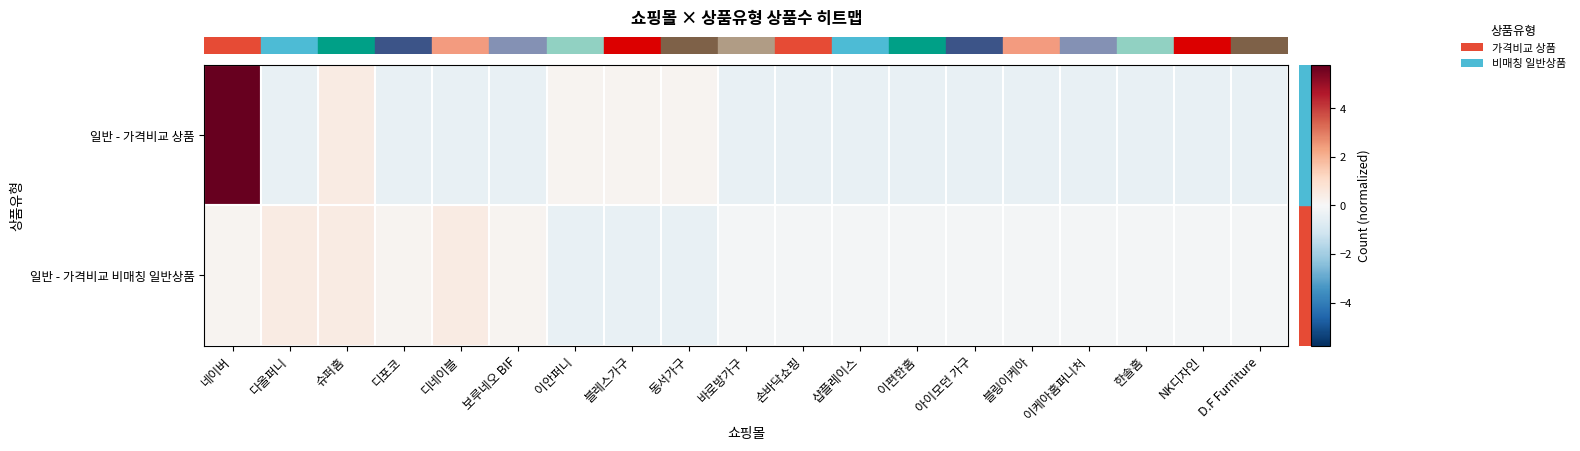

Which label corresponds to the smallest value in the chart?

다올퍼니